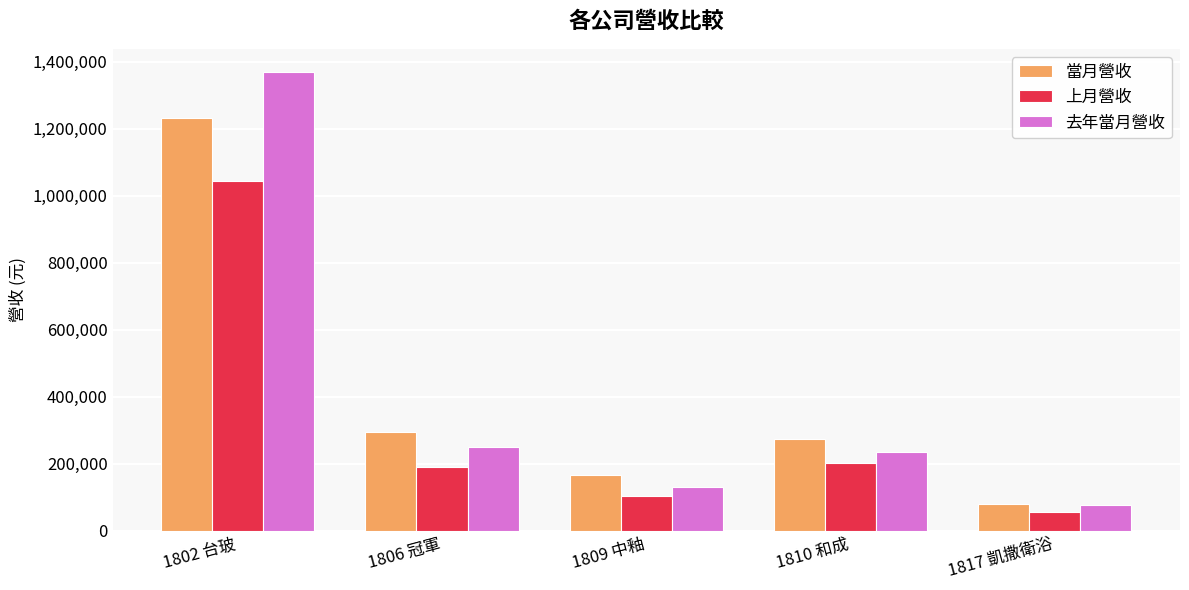

How many bars are there in total?

15